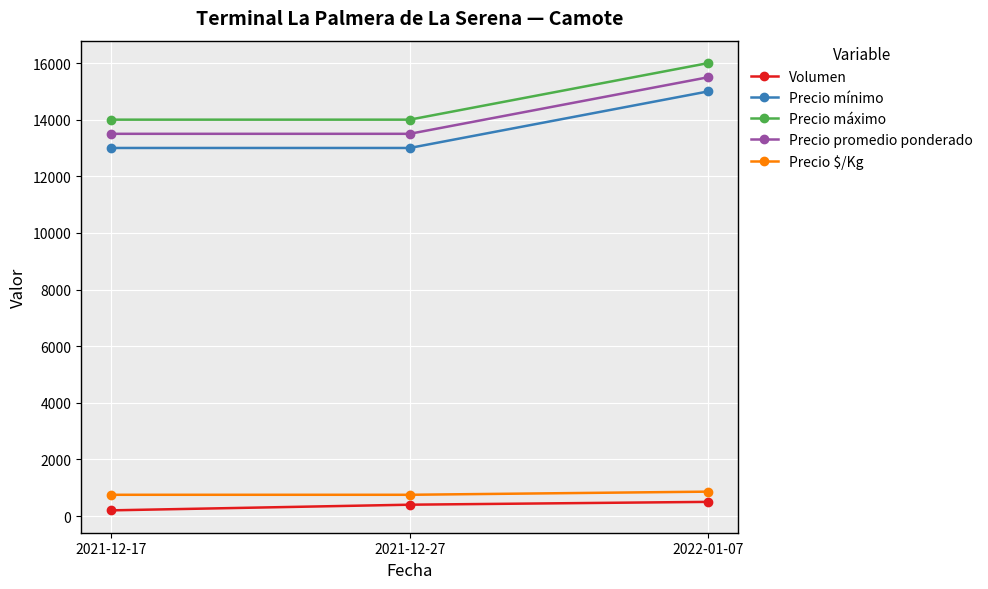

Reading left to right, what are all the values shown in this chart?

Volumen: 200	400	500
Precio mínimo: 13000	13000	15000
Precio máximo: 14000	14000	16000
Precio promedio ponderado: 13500	13500	15500
Precio $/Kg: 750	750	861